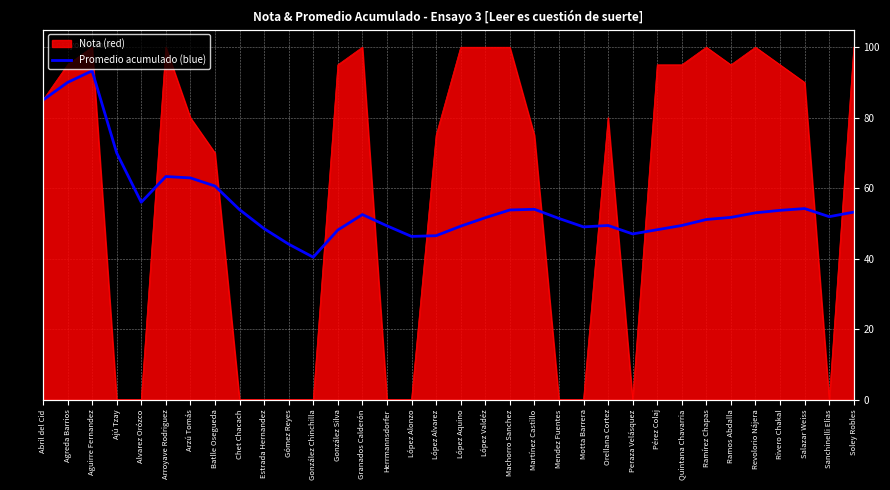

What is the sum of all values?

1882.5